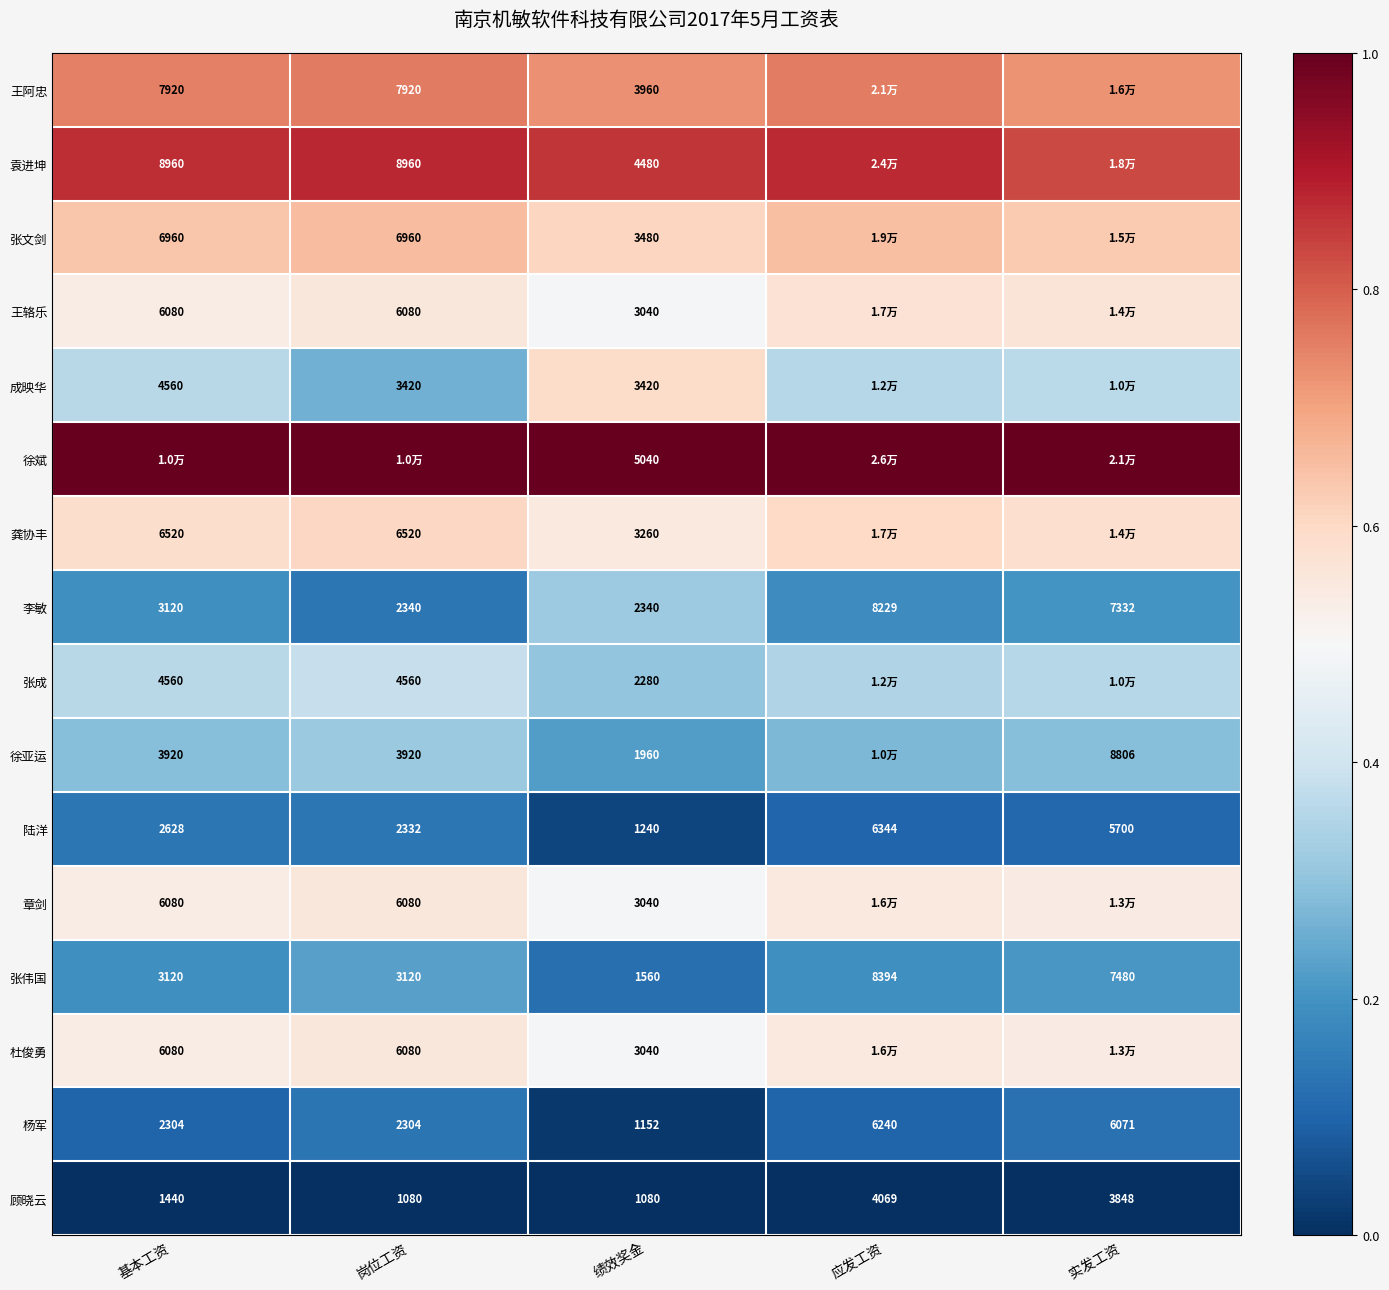

How many data points does each series have?

5